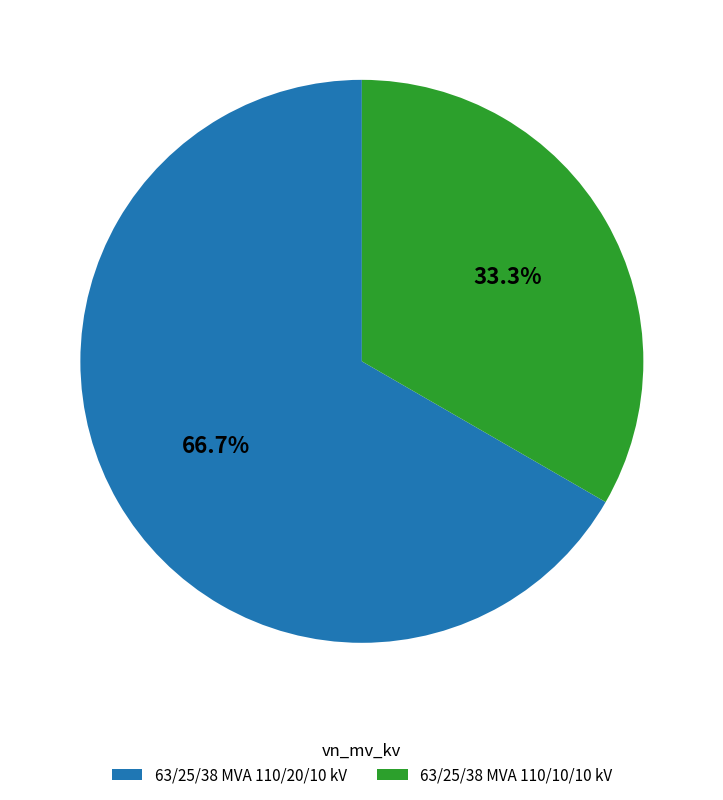

How many segments does this pie chart have?

2